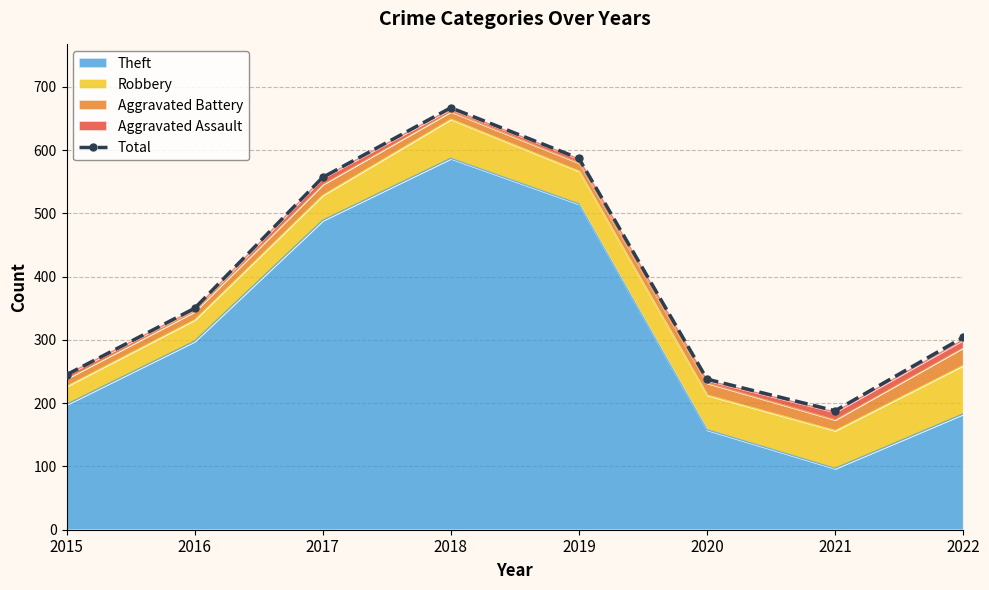

What is the difference between the maximum and minimum values?

479